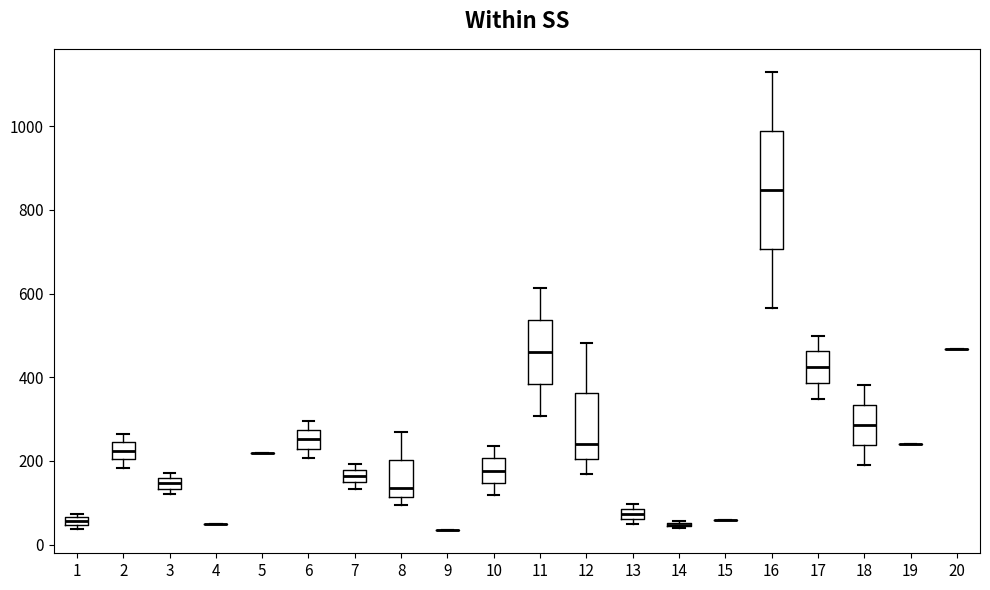

Comparing the boxes themselves (not the whiskers), which one is the tallest?

16